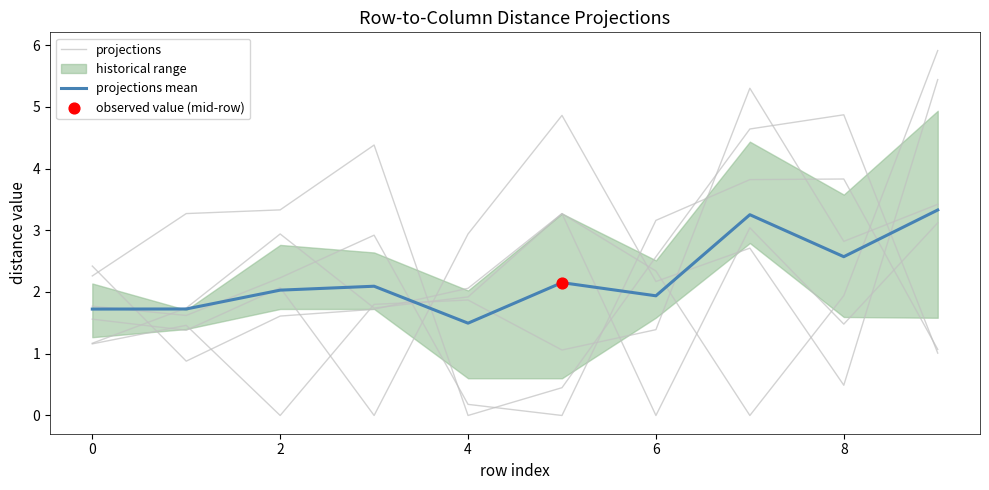

At which category is the sum across all series the highest?

7